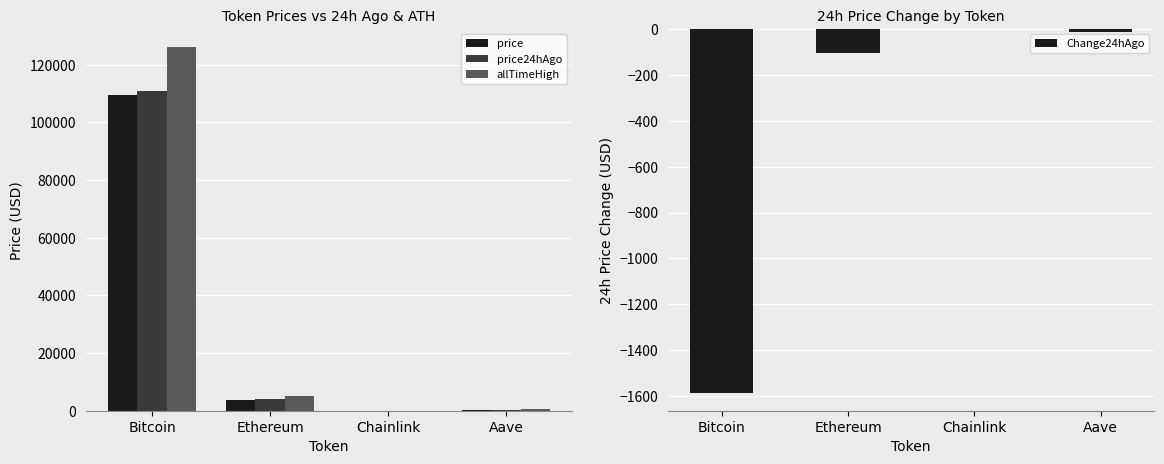

At which label does allTimeHigh reach its peak?

Bitcoin